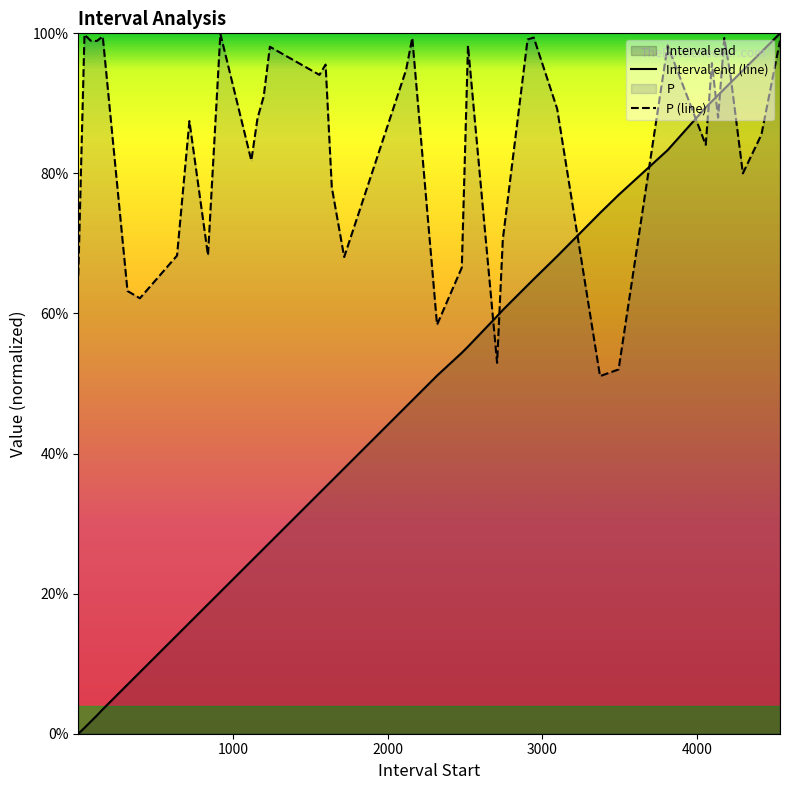

What is the difference between the maximum and minimum values in the P (line) series?

0.5